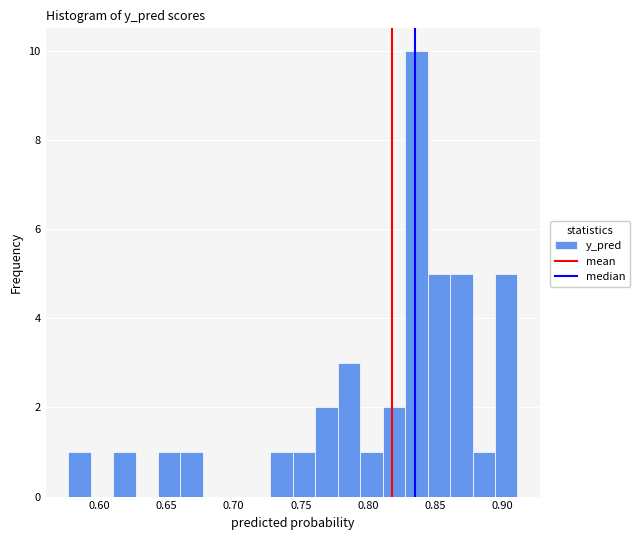

Read against the x-axis, roughly where is the centre of the tallest bar?

0.835